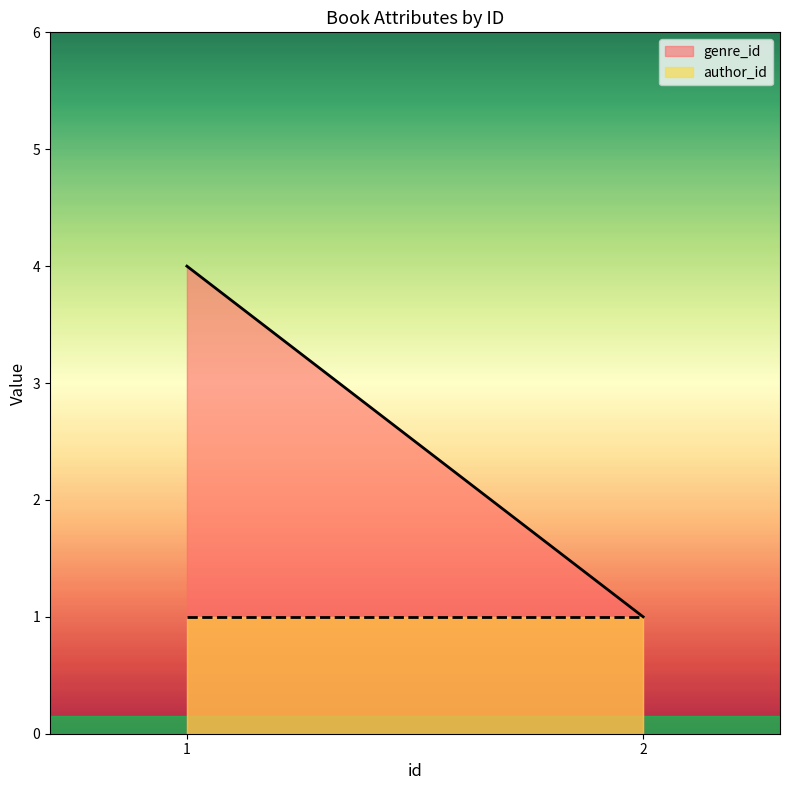

Is it true that genre_id equals 1 at 1?

False